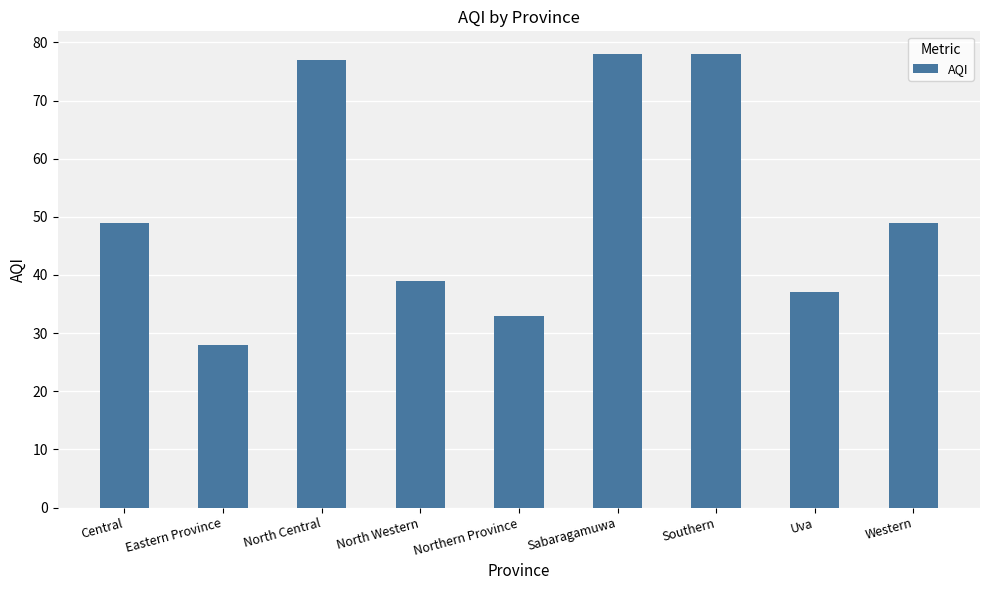

How many bars are there in total?

9